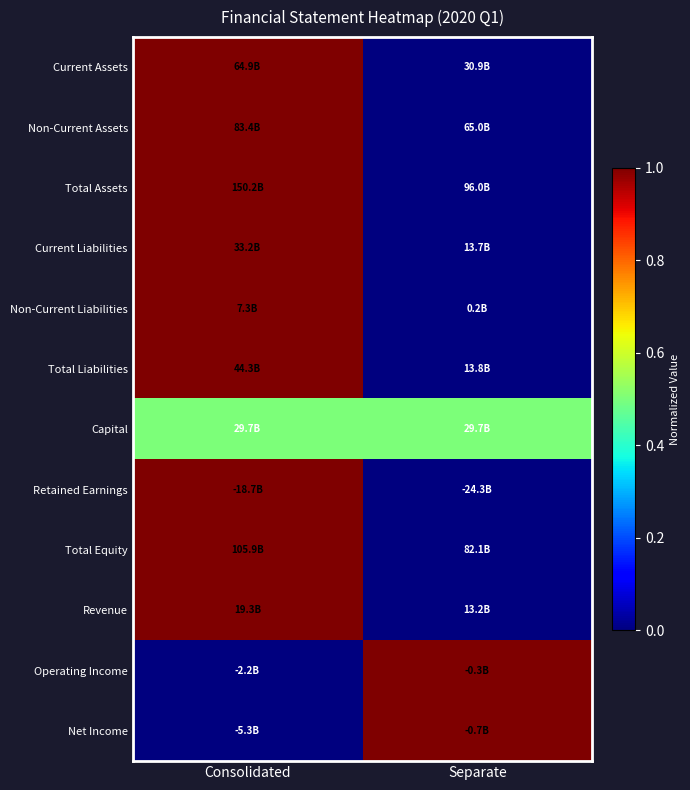

Reading left to right, extract all data points from this chart.

Current Assets: Consolidated=1.0	Separate=0.0
Non-Current Assets: Consolidated=1.0	Separate=0.0
Total Assets: Consolidated=1.0	Separate=0.0
Current Liabilities: Consolidated=1.0	Separate=0.0
Non-Current Liabilities: Consolidated=1.0	Separate=0.0
Total Liabilities: Consolidated=1.0	Separate=0.0
Capital: Consolidated=0.5	Separate=0.5
Retained Earnings: Consolidated=1.0	Separate=0.0
Total Equity: Consolidated=1.0	Separate=0.0
Revenue: Consolidated=1.0	Separate=0.0
Operating Income: Consolidated=0.0	Separate=1.0
Net Income: Consolidated=0.0	Separate=1.0